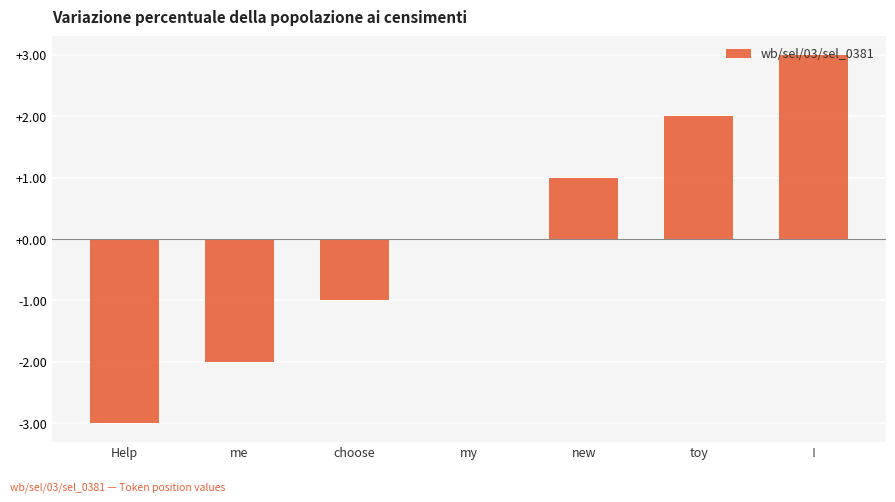

The chart shows a value of -2 at me. True or false?

True